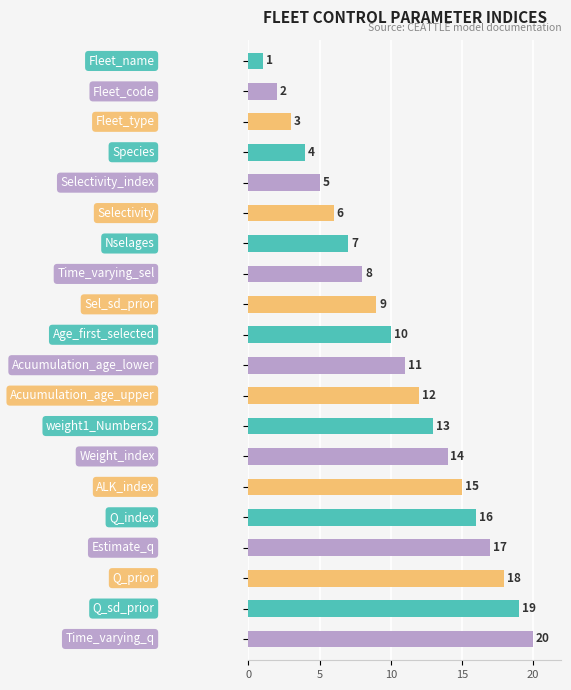

What is the difference between the maximum and minimum values?

19